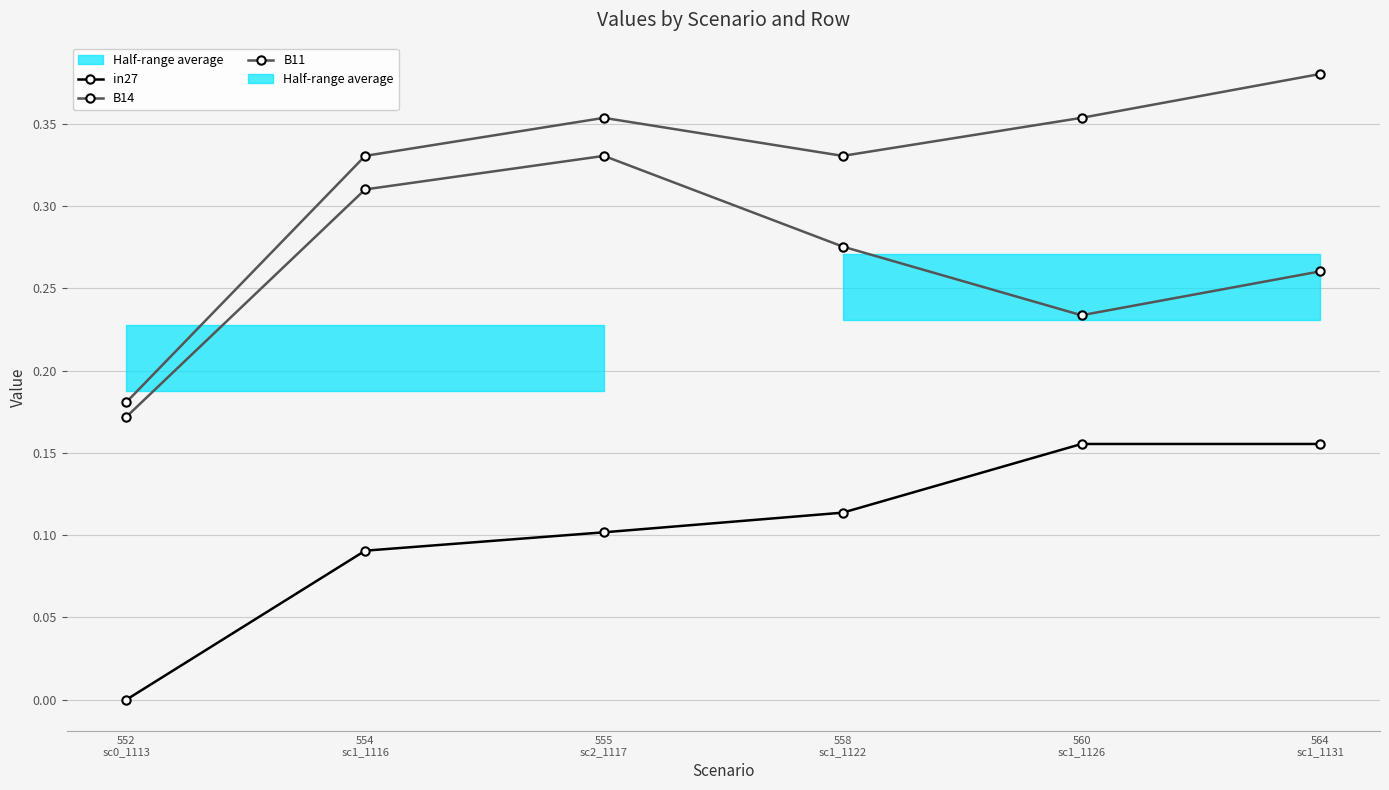

How many lines are shown in the chart?

3